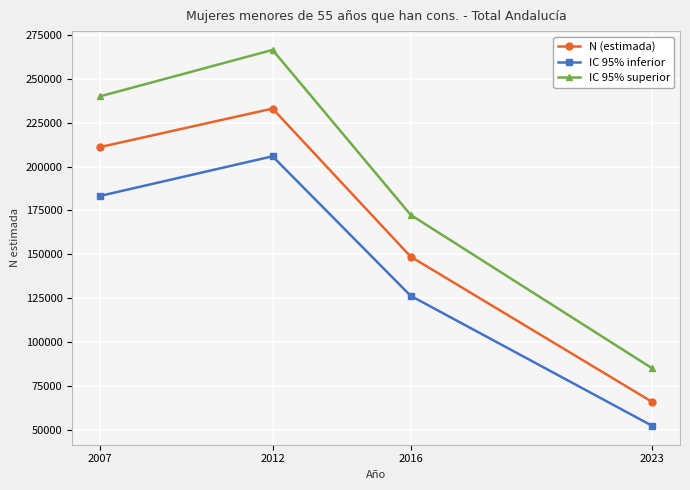

True or false: IC 95% superior has more than 2 points higher than both neighbors.

False